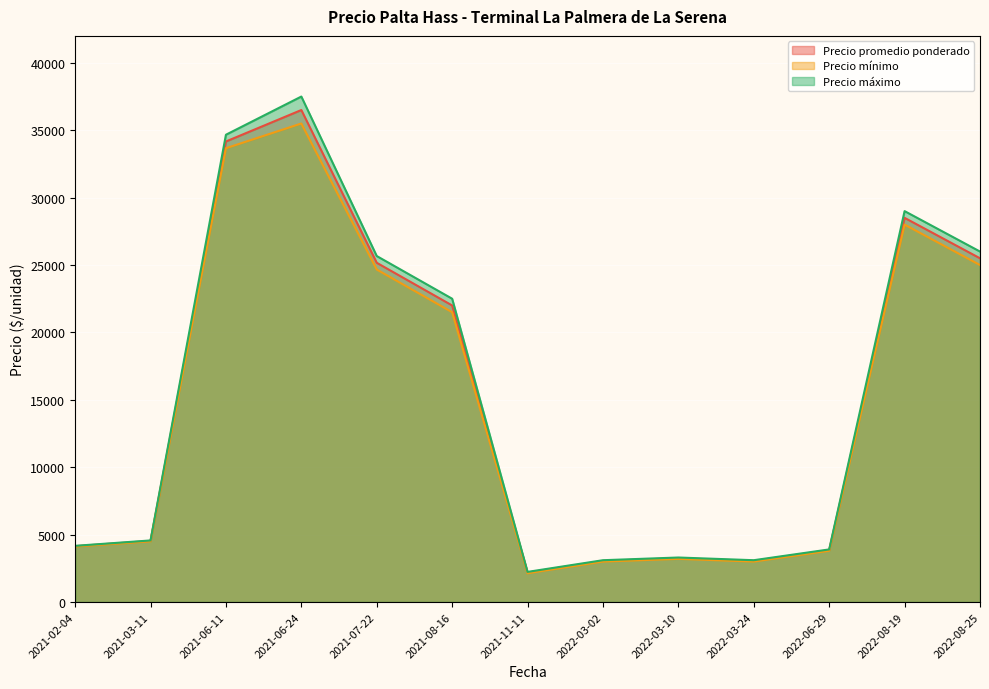

At which category is the sum across all series the highest?

2021-06-24